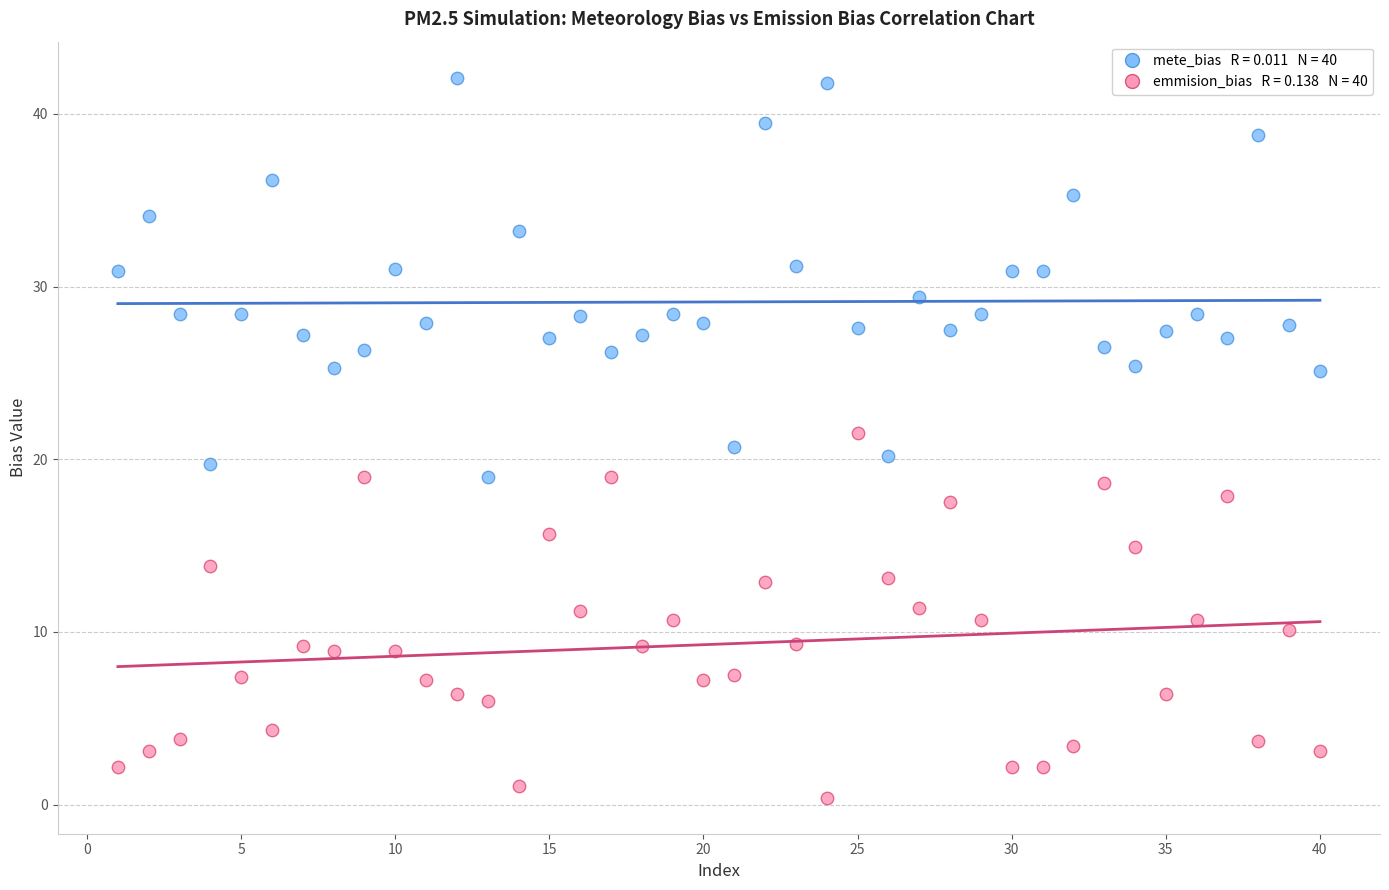

Across all data points, what is the range of Y values (max minus min)?

41.7